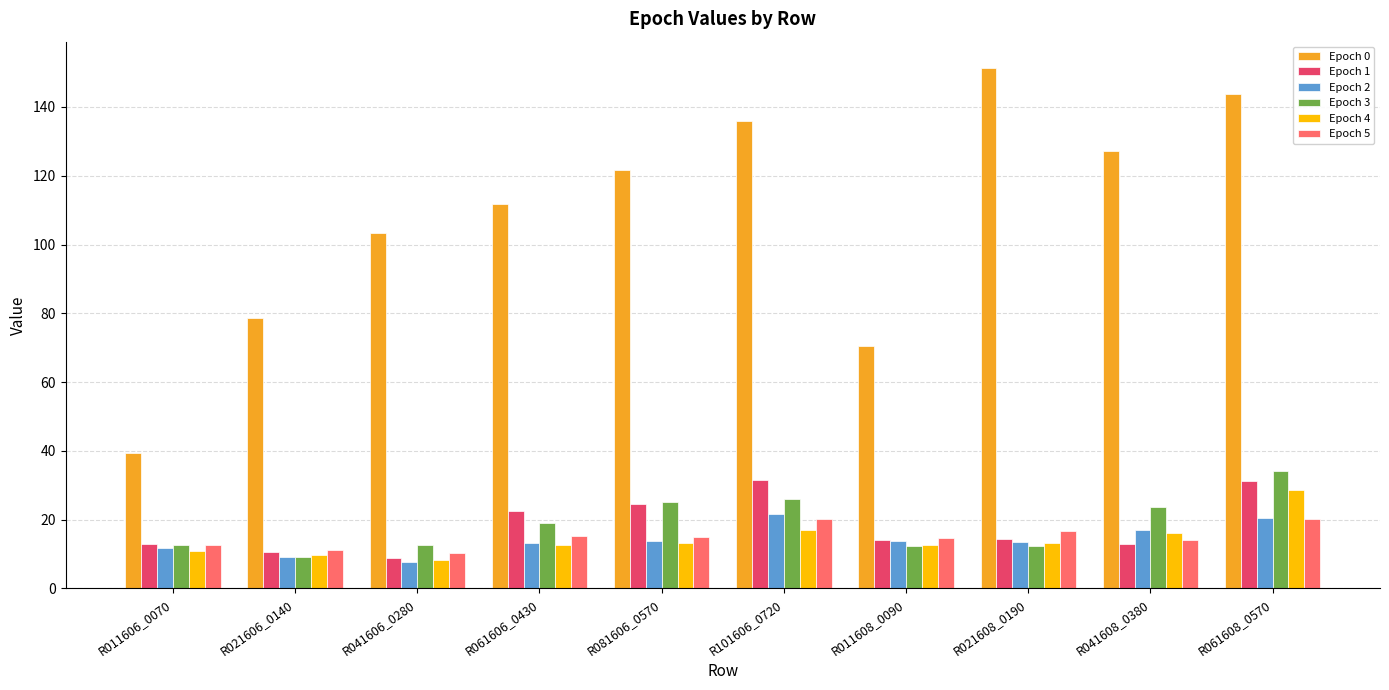

What is the label of the 10th bar from the left?

R061608_0570